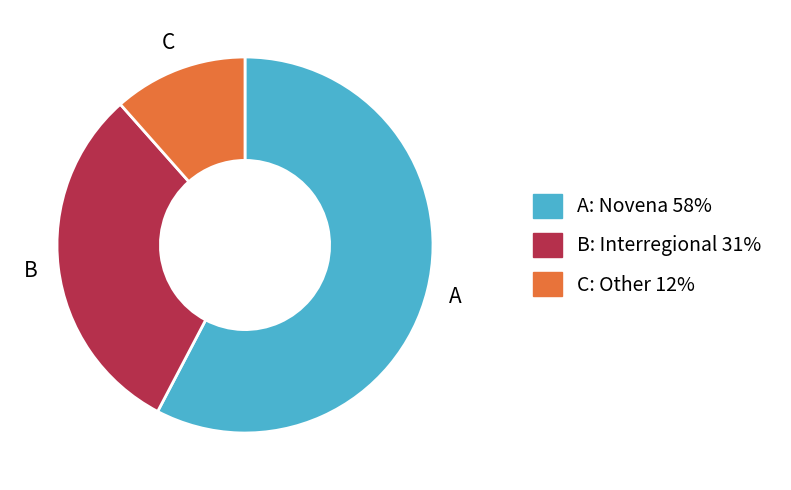

Is there any slice that represents more than half of the pie?

Yes